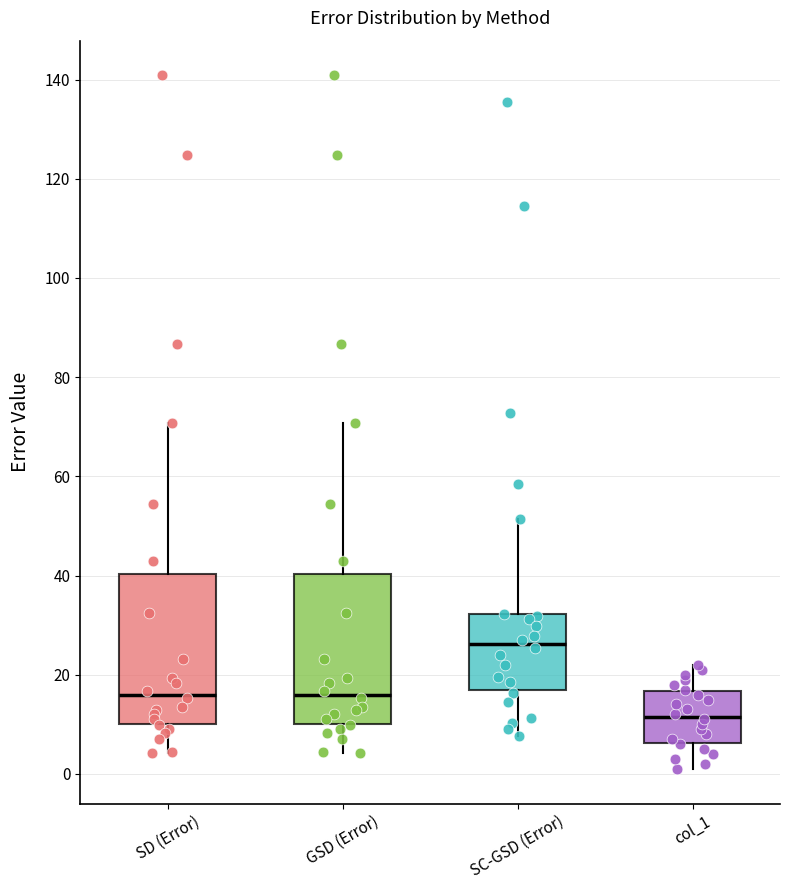

Reading left to right, transcribe this box plot: for each box, give where its median line is, the range the box spans, and where its two whiskers end, as read against the y-axis. The values are not printed on the chart, so give them approximately, as read against the axis.

SD (Error): median 16, box 10 to 40, whiskers 4 to 70
GSD (Error): median 16, box 10 to 40, whiskers 4 to 70
SC-GSD (Error): median 26, box 16 to 32, whiskers 8 to 52
col_1: median 12, box 6 to 16, whiskers 2 to 22